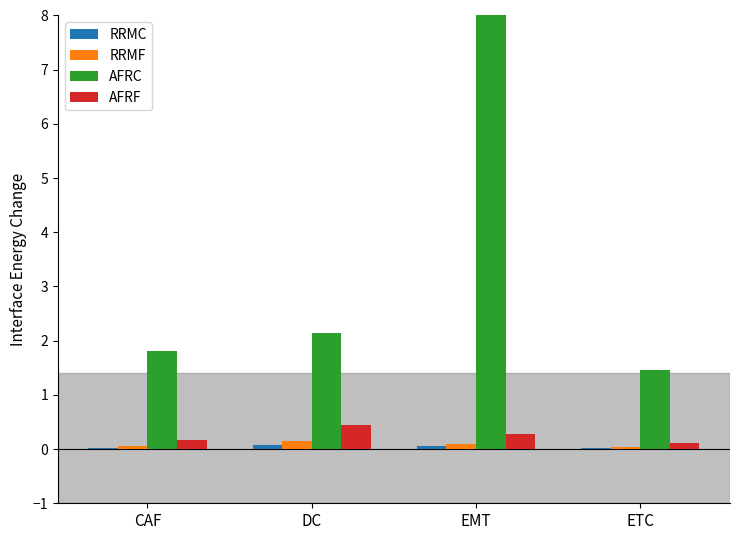

How many bars are there in total?

16